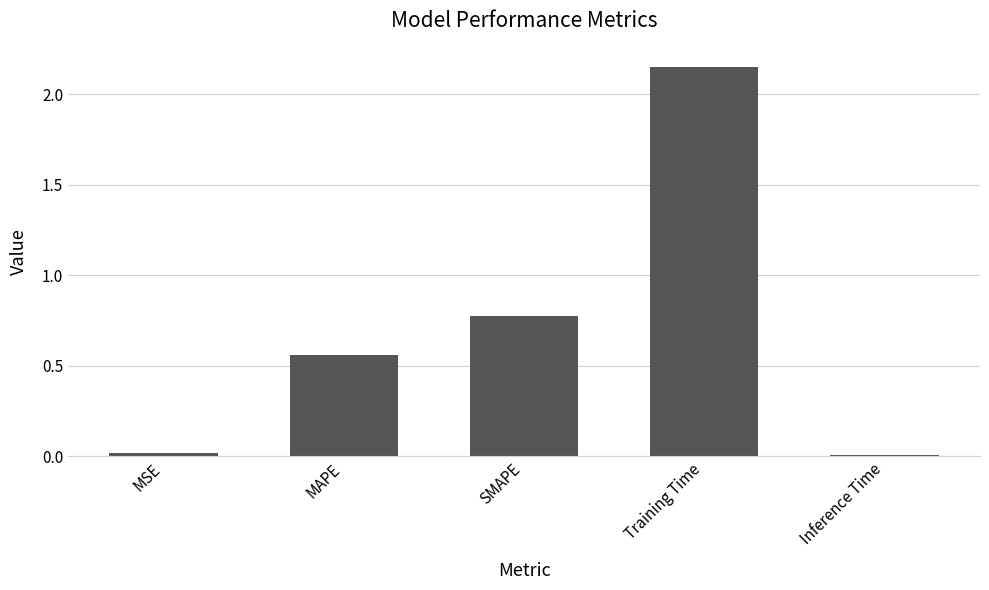

What is the change in value from MSE to SMAPE?

+0.8